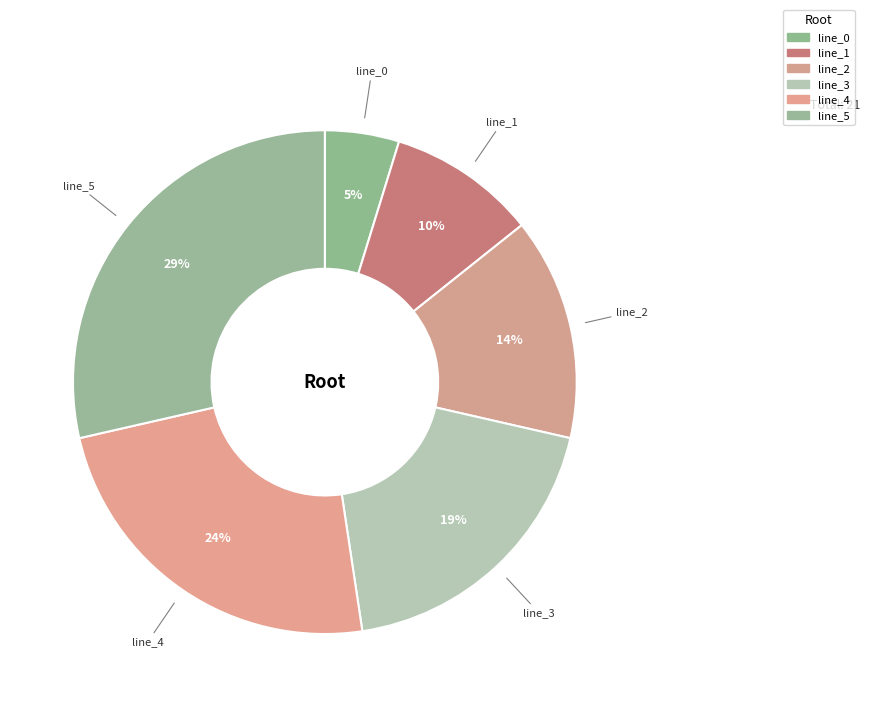

Approximately how many times larger is the value at line_1 compared to line_2?

0.7